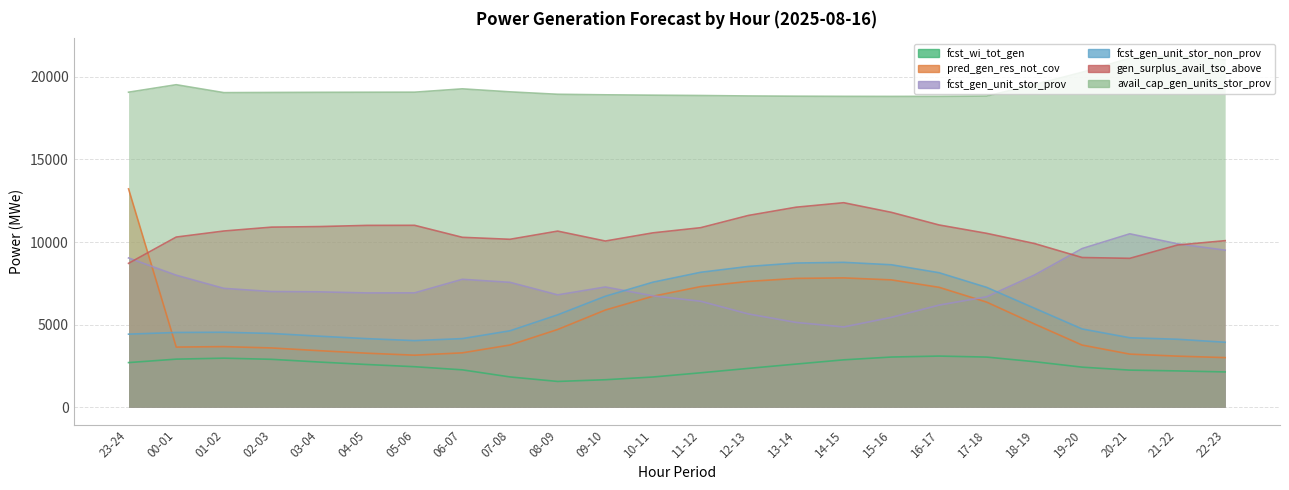

Reading left to right, list all the values displayed in this chart.

fcst_wi_tot_gen: 23-24=2700	00-01=2909	01-02=2967	02-03=2898	03-04=2733	04-05=2584	05-06=2450	06-07=2261	07-08=1831	08-09=1558	09-10=1662	10-11=1827	11-12=2082	12-13=2349	13-14=2610	14-15=2867	15-16=3036	16-17=3094	17-18=3033	18-19=2755	19-20=2423	20-21=2244	21-22=2196	22-23=2134
pred_gen_res_not_cov: 23-24=13219	00-01=3639	01-02=3667	02-03=3586	03-04=3421	04-05=3268	05-06=3148	06-07=3290	07-08=3764	08-09=4704	09-10=5882	10-11=6720	11-12=7302	12-13=7616	13-14=7797	14-15=7828	15-16=7708	16-17=7258	17-18=6359	18-19=5040	19-20=3760	20-21=3213	21-22=3090	22-23=3001
fcst_gen_unit_stor_prov: 23-24=9036	00-01=7992	01-02=7193	02-03=7002	03-04=6984	04-05=6918	05-06=6922	06-07=7743	07-08=7560	08-09=6801	09-10=7277	10-11=6740	11-12=6414	12-13=5645	13-14=5132	14-15=4859	15-16=5439	16-17=6181	17-18=6686	18-19=8000	19-20=9605	20-21=10498	21-22=9893	22-23=9506
fcst_gen_unit_stor_non_prov: 23-24=4422	00-01=4523	01-02=4536	02-03=4463	03-04=4299	04-05=4149	05-06=4030	06-07=4152	07-08=4624	08-09=5591	09-10=6717	10-11=7569	11-12=8168	12-13=8521	13-14=8728	14-15=8770	15-16=8623	16-17=8141	17-18=7253	18-19=5993	19-20=4736	20-21=4202	21-22=4112	22-23=3930
gen_surplus_avail_tso_above: 23-24=8711	00-01=10301	01-02=10668	02-03=10902	03-04=10936	04-05=11008	05-06=11012	06-07=10286	07-08=10166	08-09=10662	09-10=10061	10-11=10557	11-12=10869	12-13=11610	13-14=12109	14-15=12381	15-16=11797	16-17=11033	17-18=10525	18-19=9910	19-20=9063	20-21=9013	21-22=9818	22-23=10083
avail_cap_gen_units_stor_prov: 23-24=19073	00-01=19526	01-02=19046	02-03=19057	03-04=19065	04-05=19070	05-06=19074	06-07=19276	07-08=19094	08-09=18947	09-10=18915	10-11=18892	11-12=18873	12-13=18845	13-14=18830	14-15=18821	15-16=18817	16-17=18822	17-18=18838	18-19=19534	19-20=20281	20-21=21131	21-22=21268	22-23=21040